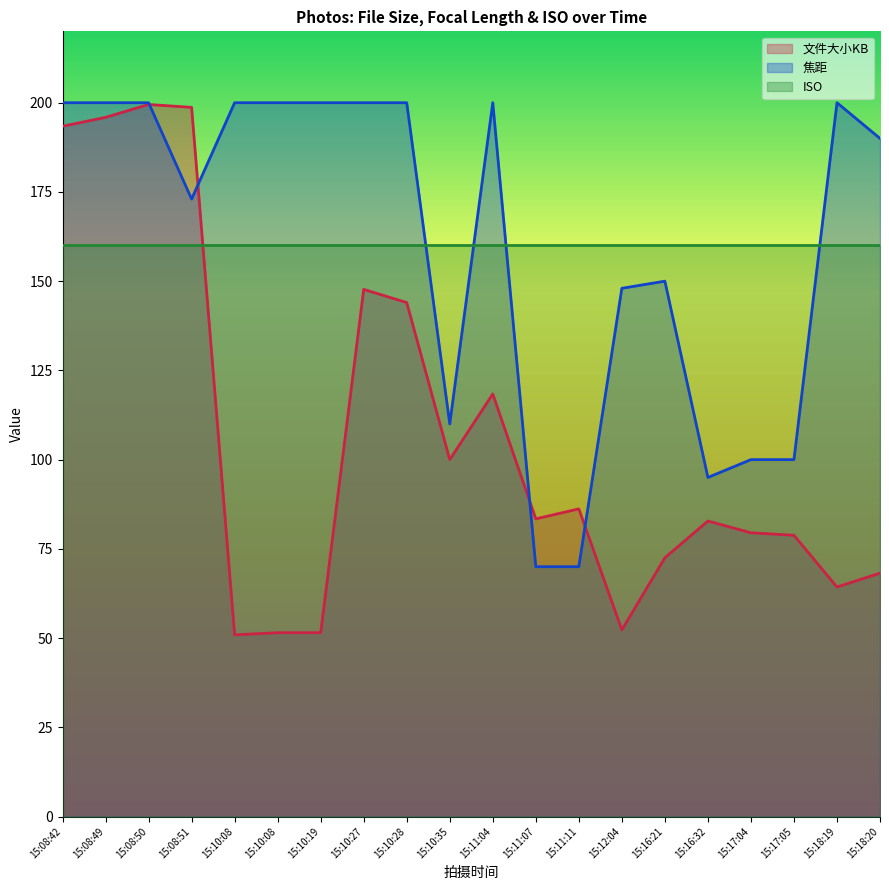

Which series has the largest range (max minus min)?

文件大小KB